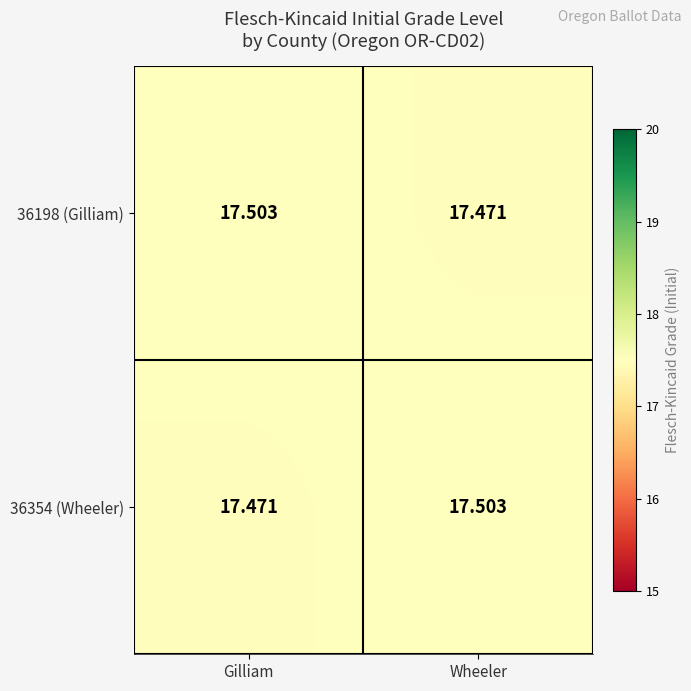

Which category has the lowest value in the 36198 (Gilliam) series?

Wheeler